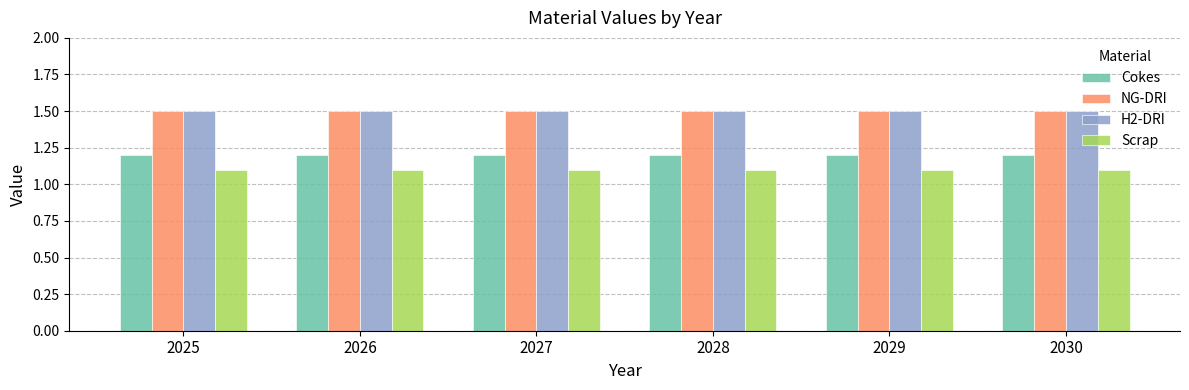

The NG-DRI series shows 1.5 at 2027. True or false?

True